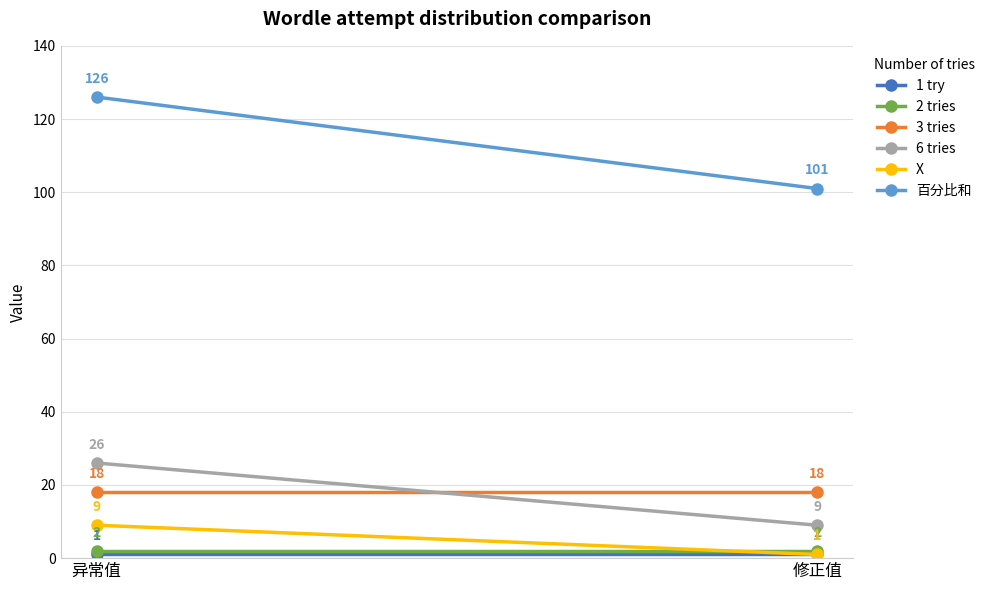

How many lines are shown in the chart?

6